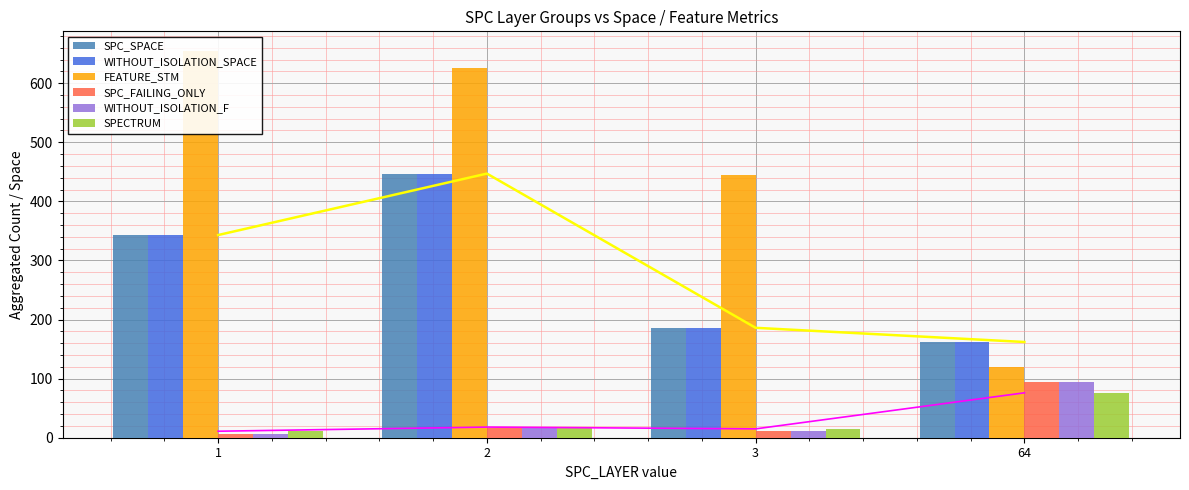

What is the difference between the SPECTRUM values at 2 and 64?

58